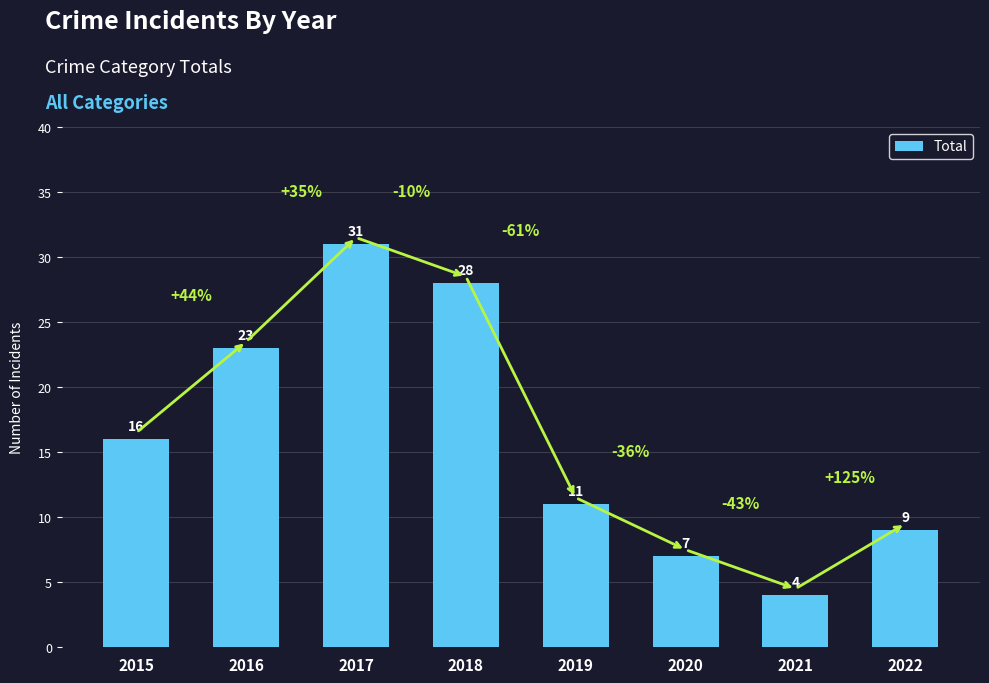

How many bars are there in total?

8